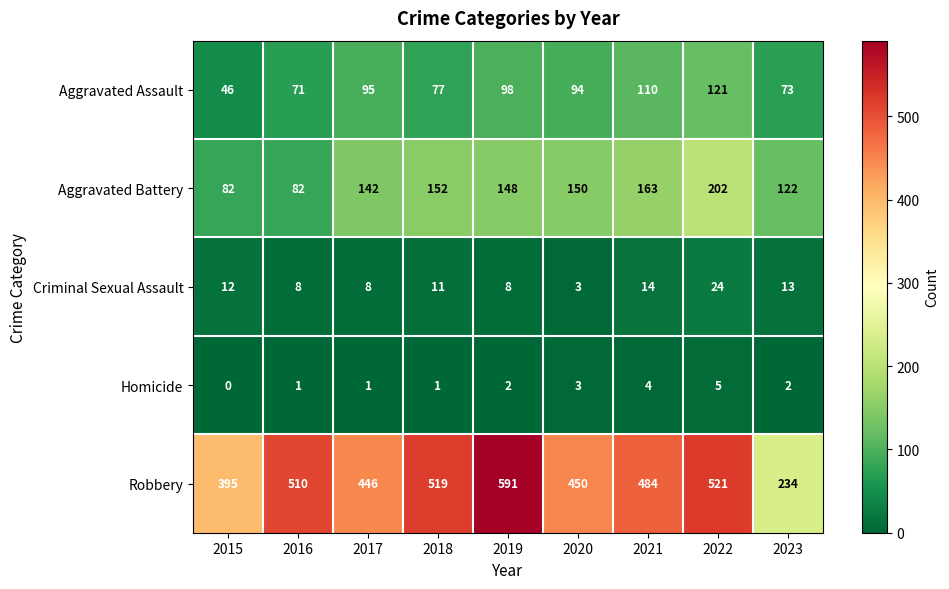

Which series has the largest range (max minus min)?

Robbery